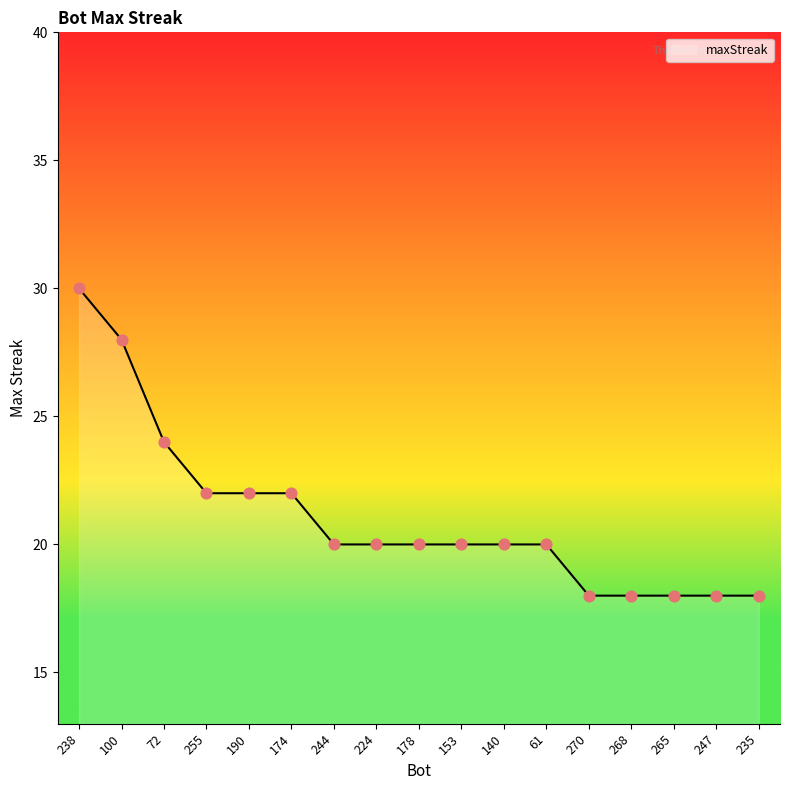

Which has a higher value, 100 or 244?

100